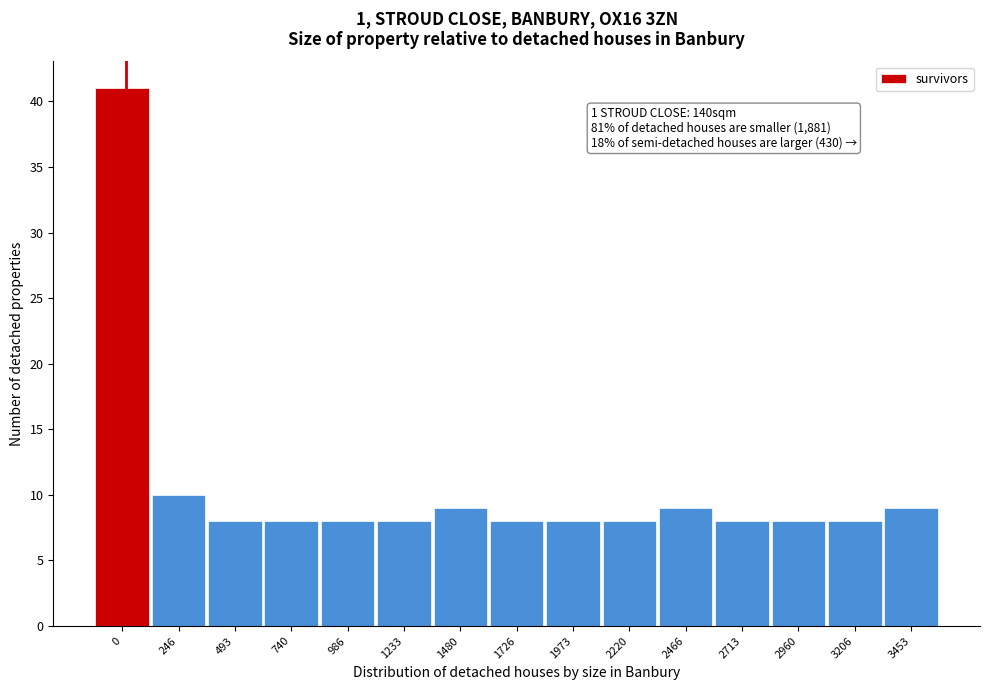

Reading right to left, list all the values displayed in this chart.

3453=9	3206=8	2960=8	2713=8	2466=9	2220=8	1973=8	1726=8	1480=9	1233=8	986=8	740=8	493=8	246=10	0=41